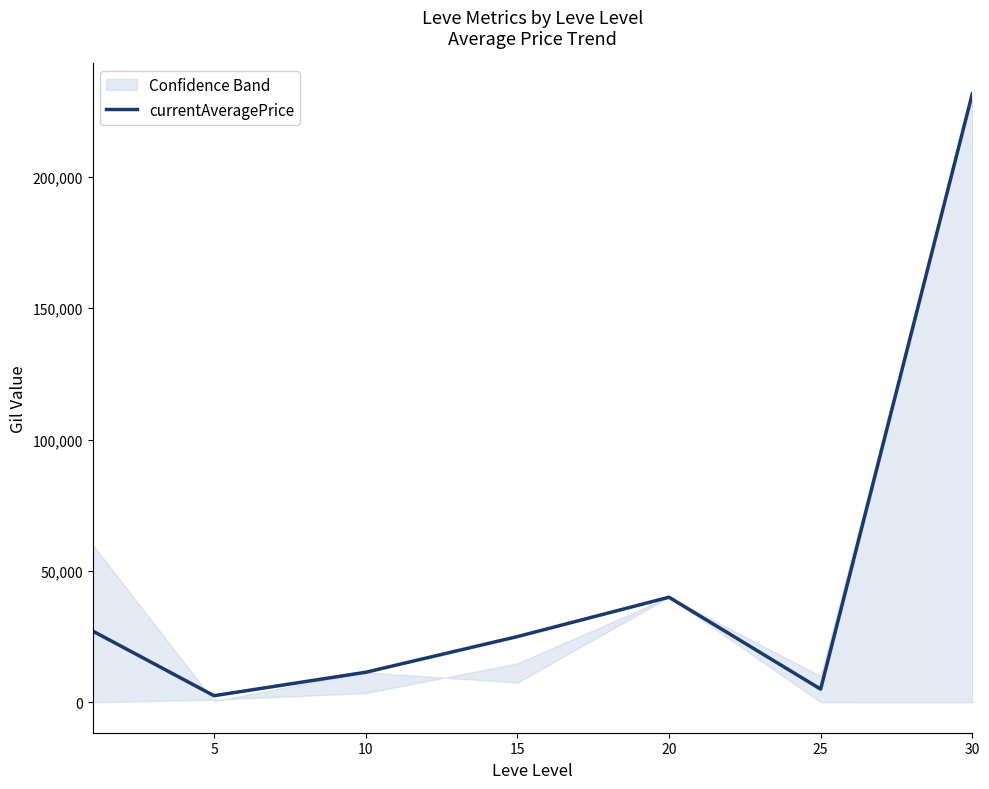

Between 30 and 10, which is larger?

30